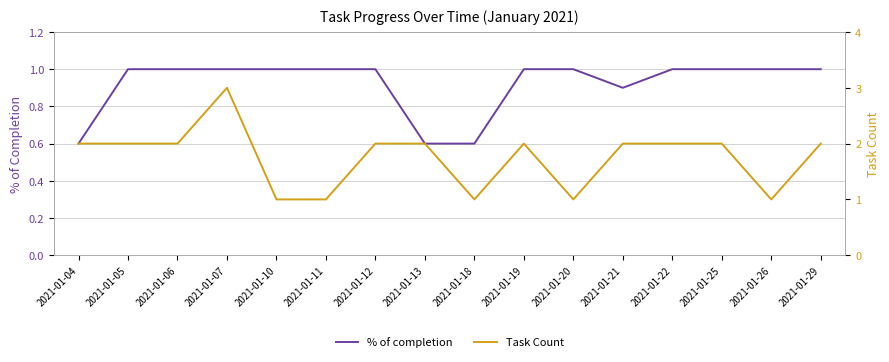

Reading left to right, what are all the values shown in this chart?

% of completion: 2021-01-04=0.6	2021-01-05=1.0	2021-01-06=1.0	2021-01-07=1.0	2021-01-10=1.0	2021-01-11=1.0	2021-01-12=1.0	2021-01-13=0.6	2021-01-18=0.6	2021-01-19=1.0	2021-01-20=1.0	2021-01-21=0.9	2021-01-22=1.0	2021-01-25=1.0	2021-01-26=1.0	2021-01-29=1.0
Task Count: 2021-01-04=2.0	2021-01-05=2.0	2021-01-06=2.0	2021-01-07=3.0	2021-01-10=1.0	2021-01-11=1.0	2021-01-12=2.0	2021-01-13=2.0	2021-01-18=1.0	2021-01-19=2.0	2021-01-20=1.0	2021-01-21=2.0	2021-01-22=2.0	2021-01-25=2.0	2021-01-26=1.0	2021-01-29=2.0